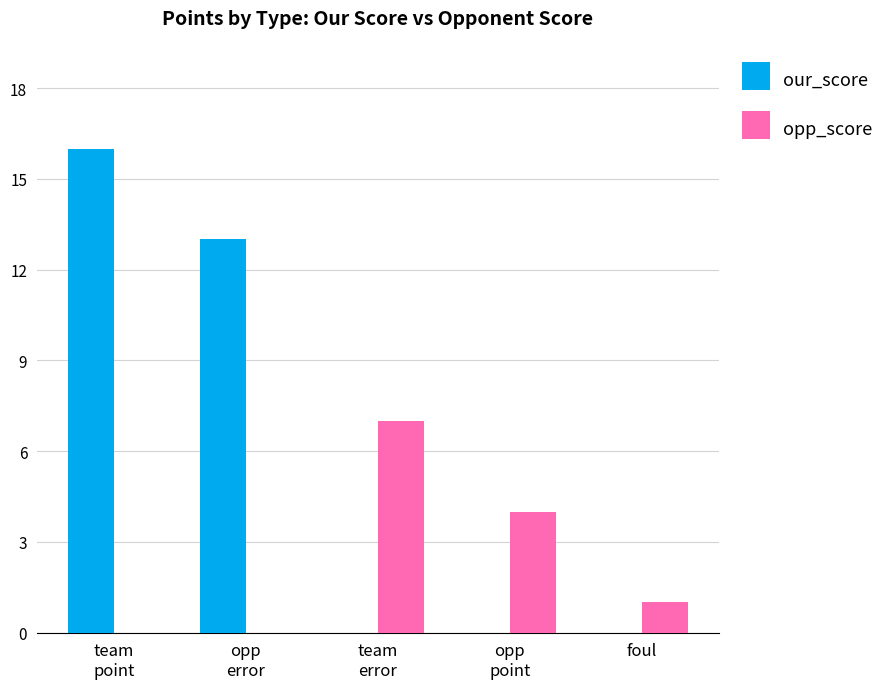

Where is opp_score nearest to the value 3?

opp
point